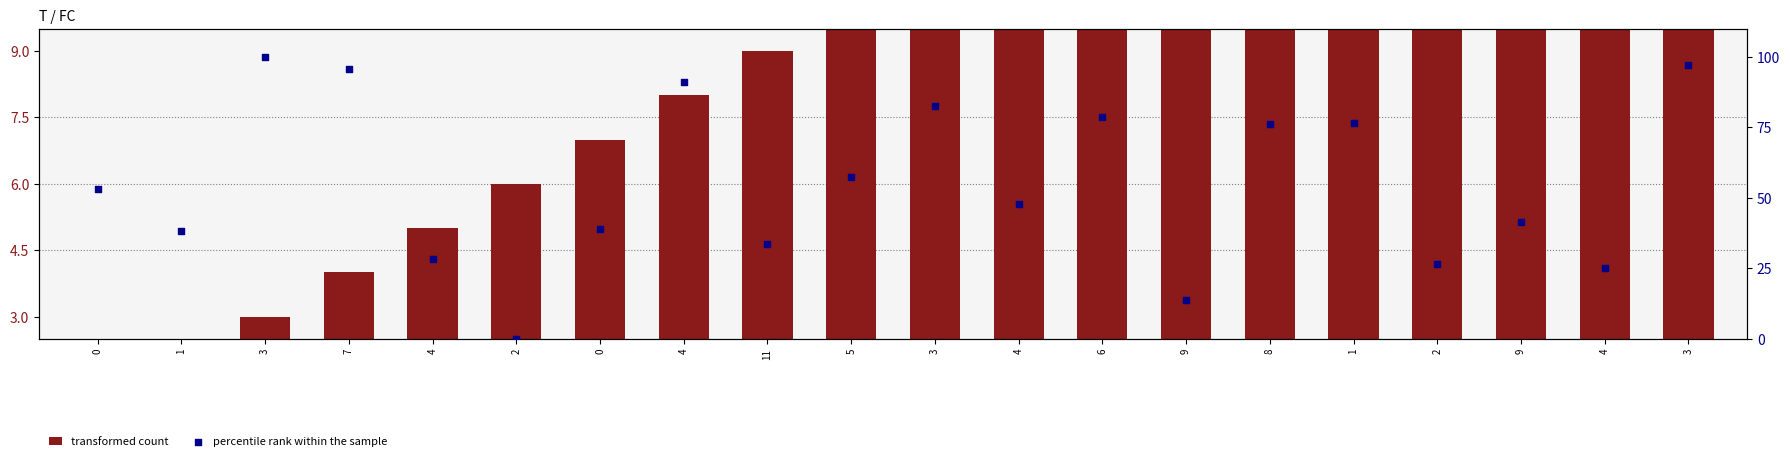

Which series has the largest Y range (max minus min)?

percentile rank within the sample